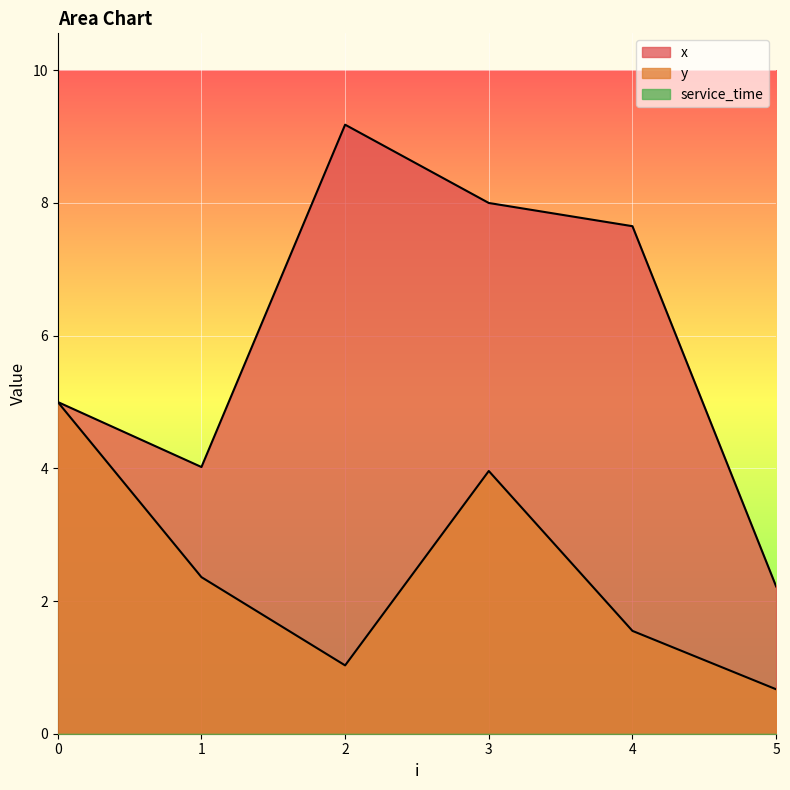

True or false: x and y cross at least once.

False